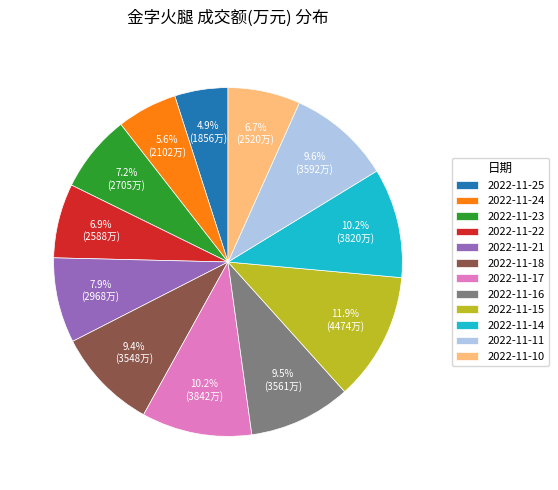

Which category has the biggest portion of the pie?

2022-11-15